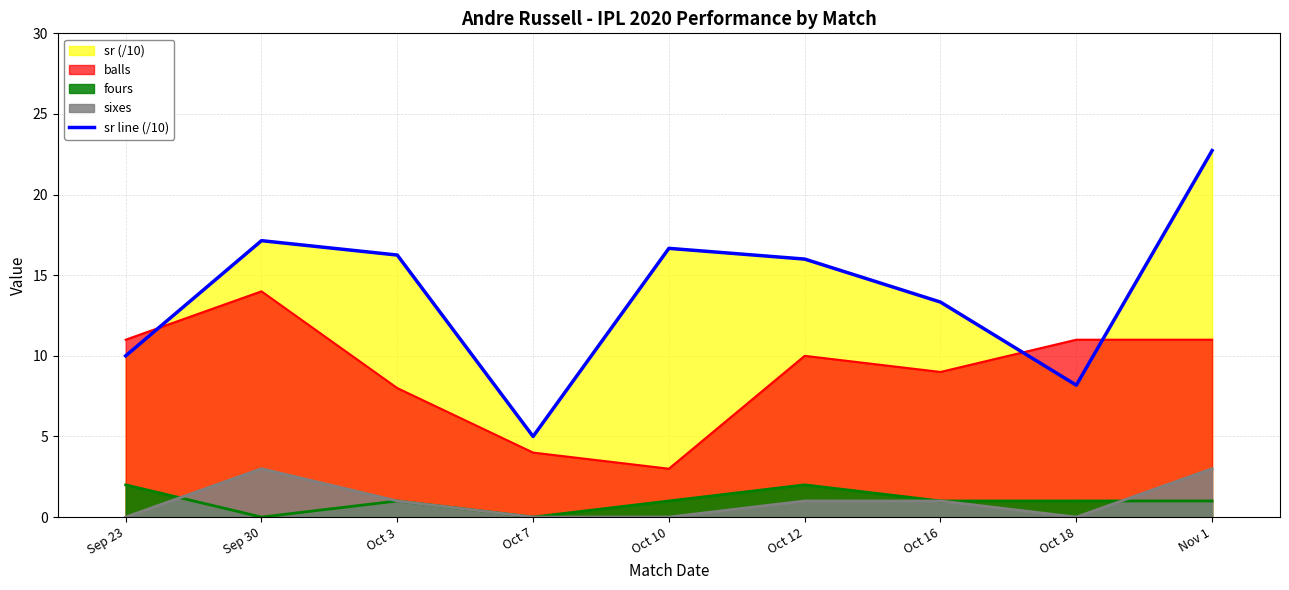

Read the value at Oct 10.

16.7